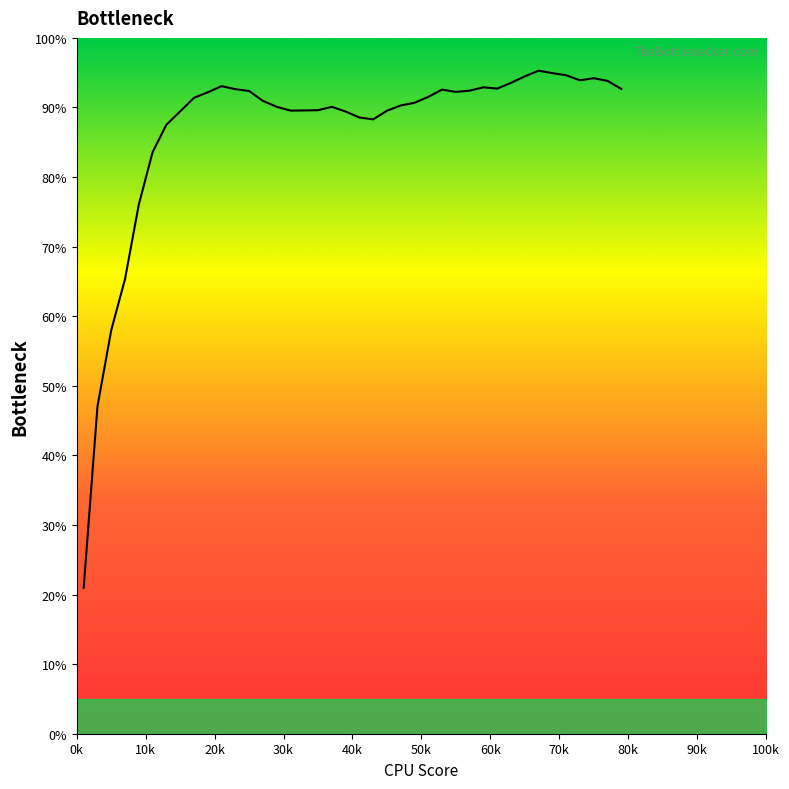

What is the greatest value displayed?

95.3